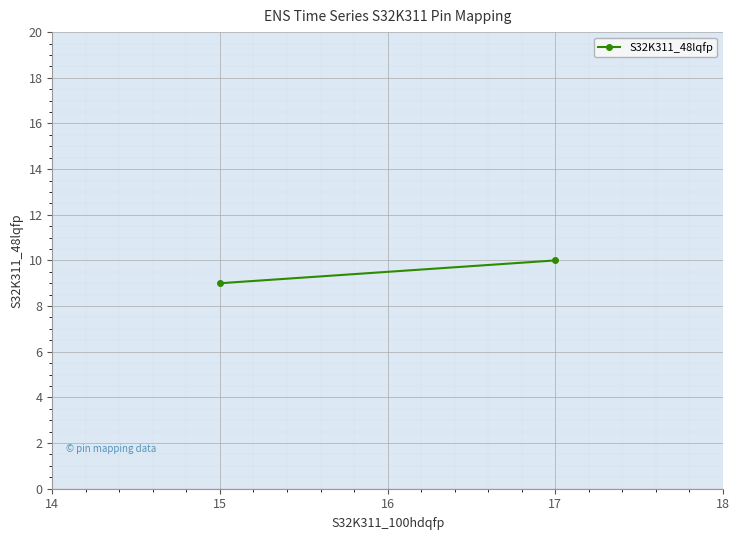

Reading left to right, list all the values displayed in this chart.

9	10